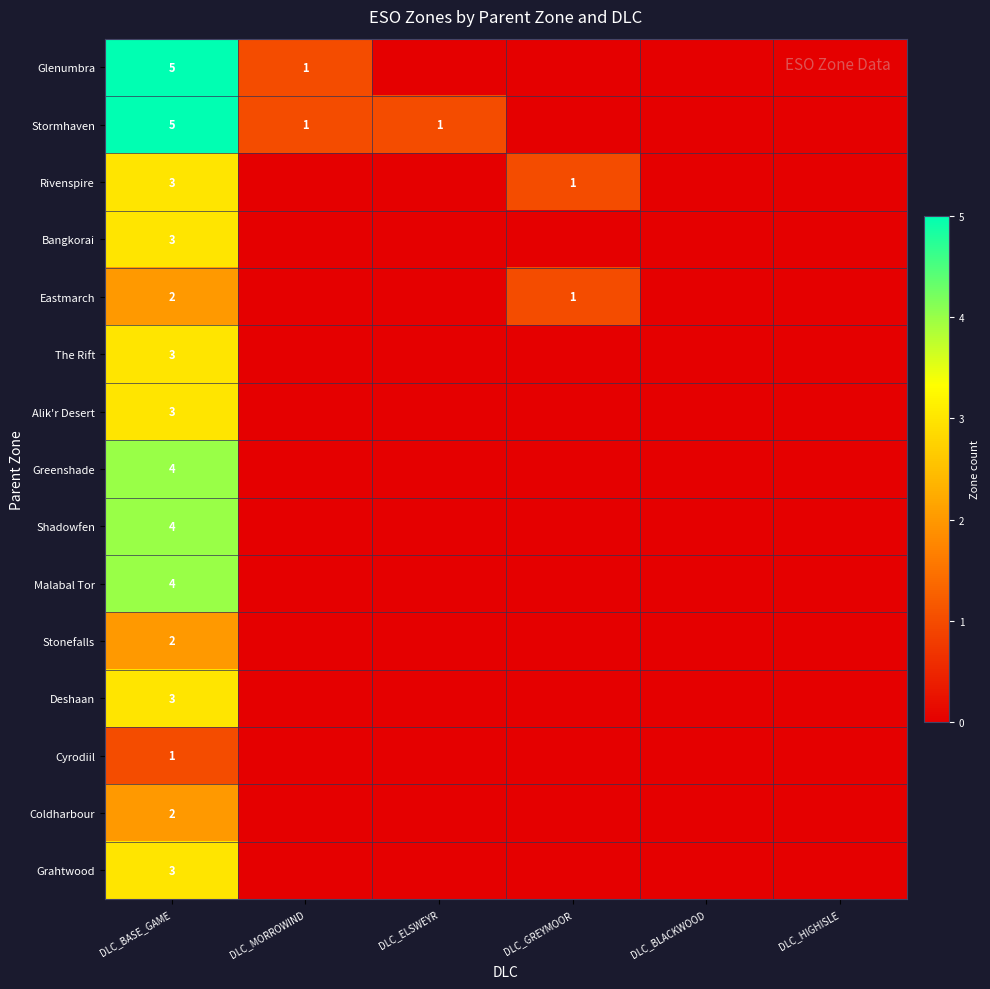

The value of Deshaan at DLC_BASE_GAME is 3. True or false?

True